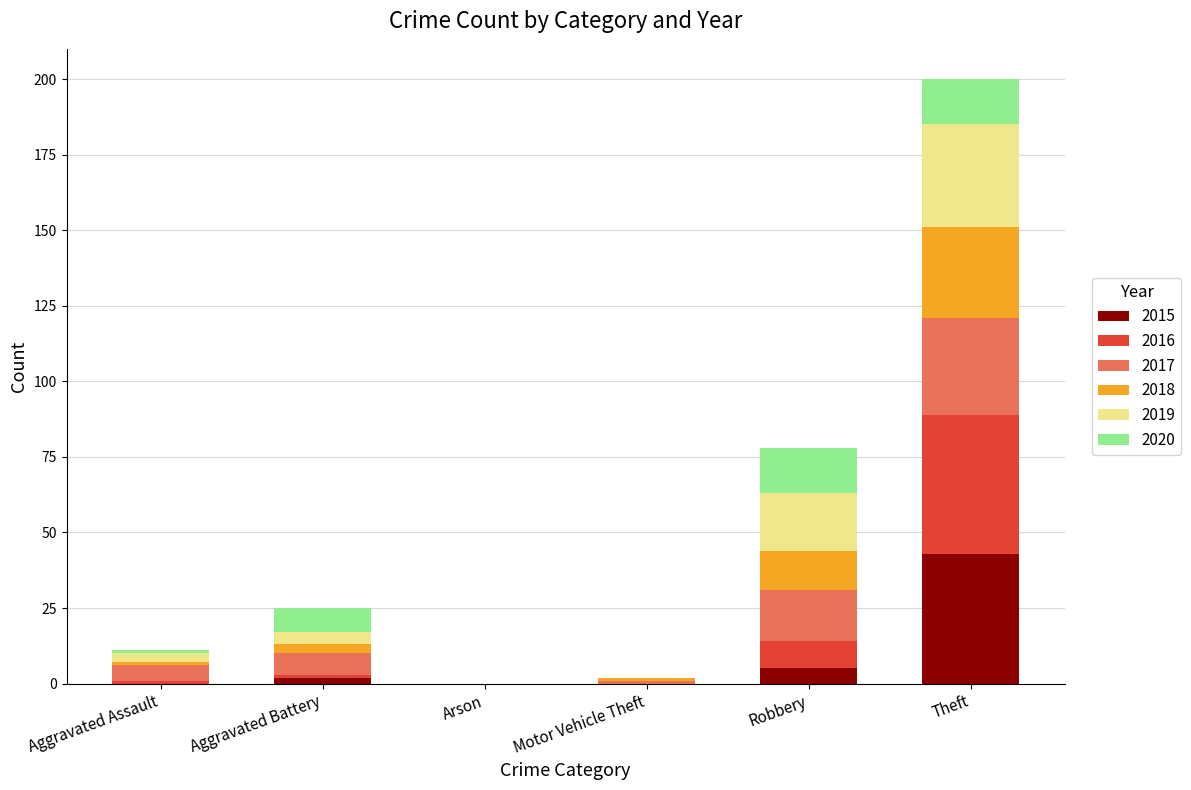

Is it true that 2015 equals 43 at Theft?

True